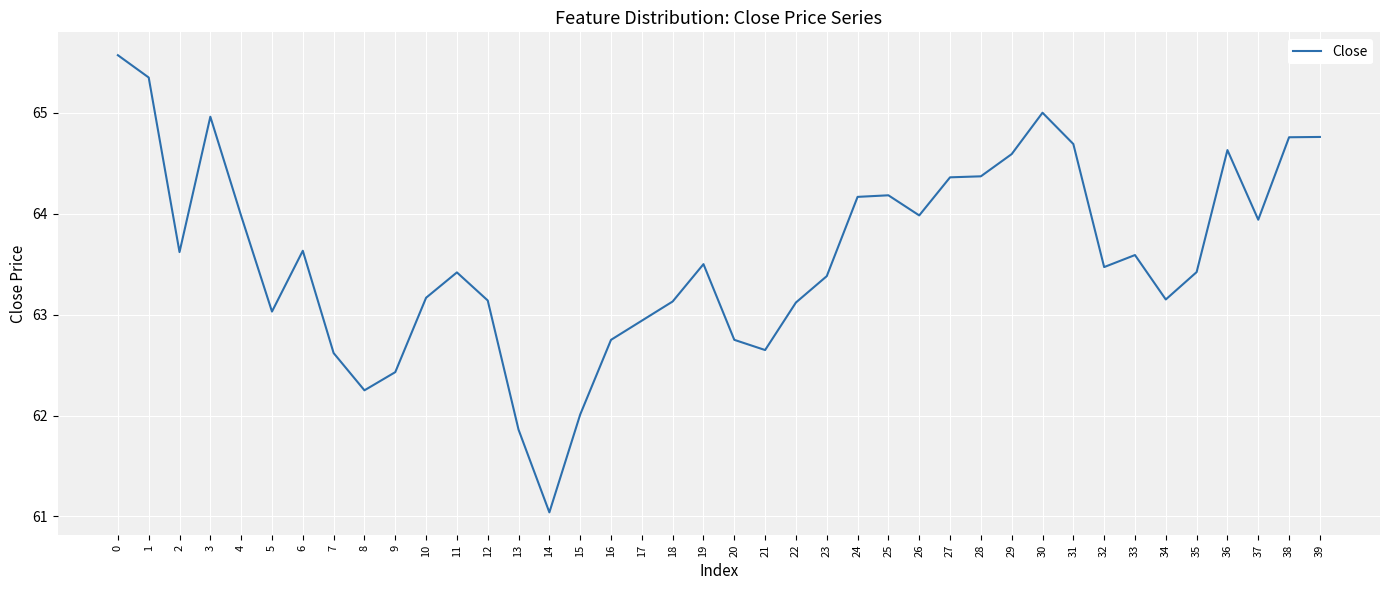

What is the difference between the maximum and minimum values?

4.5